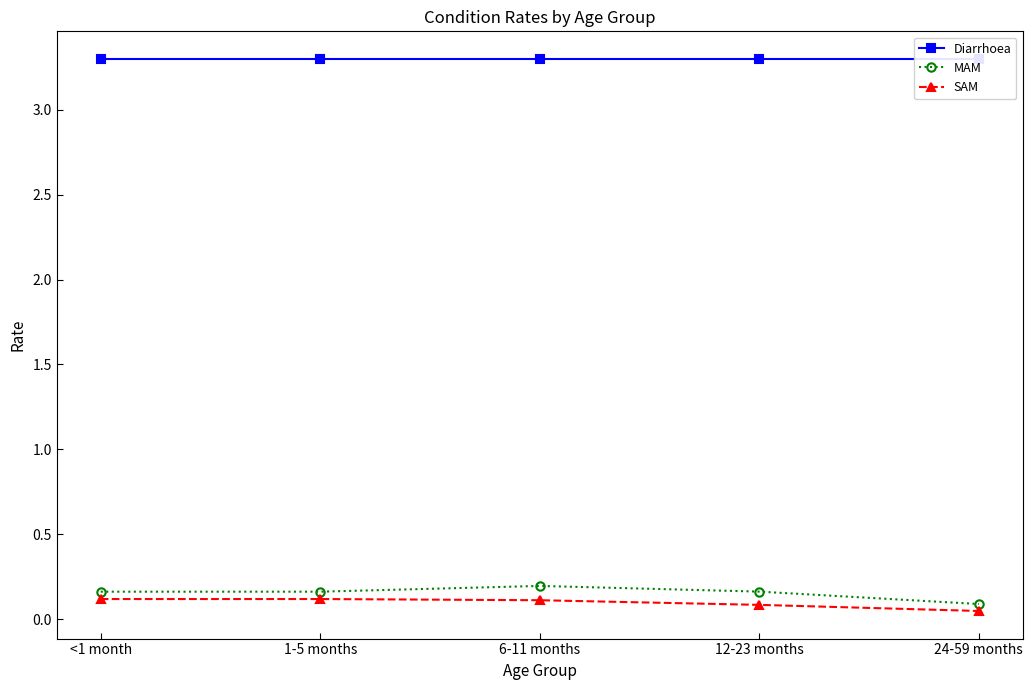

Reading right to left, list all the values displayed in this chart.

Diarrhoea: 3.3	3.3	3.3	3.3	3.3
MAM: 0.1	0.2	0.2	0.2	0.2
SAM: 0.0	0.1	0.1	0.1	0.1